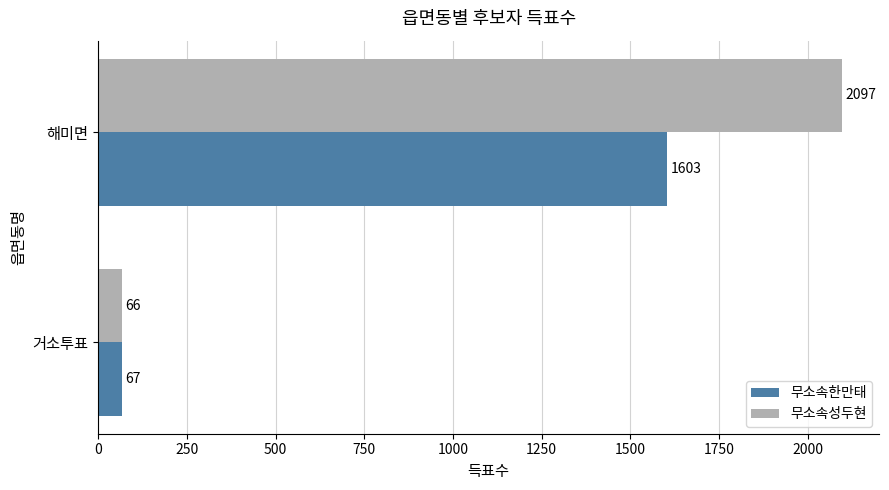

What is the sum of all 무소속성두현 values?

2163